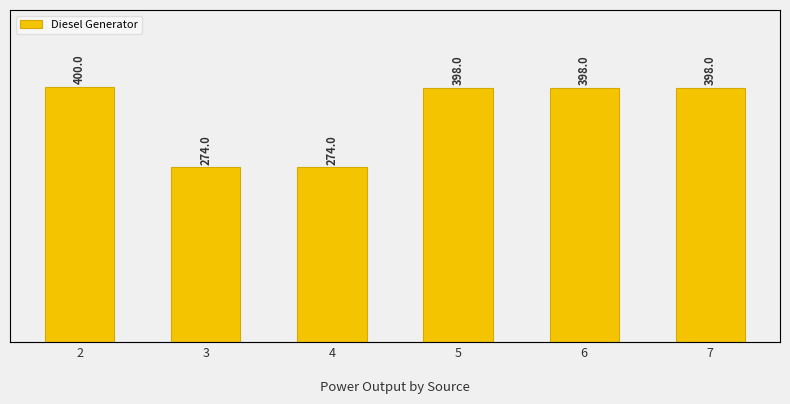

At which label does the data first exceed 398?

2